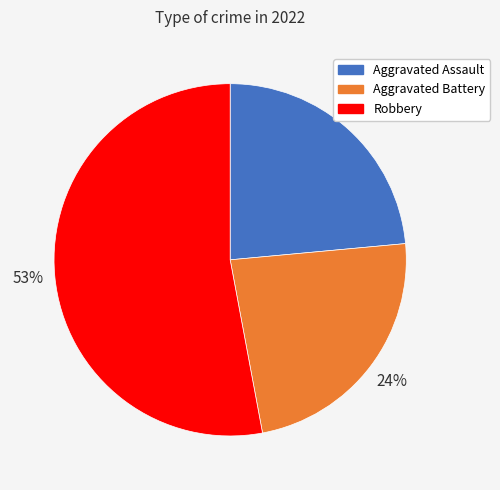

What percentage is the Aggravated Battery slice, to the nearest percent?

24%